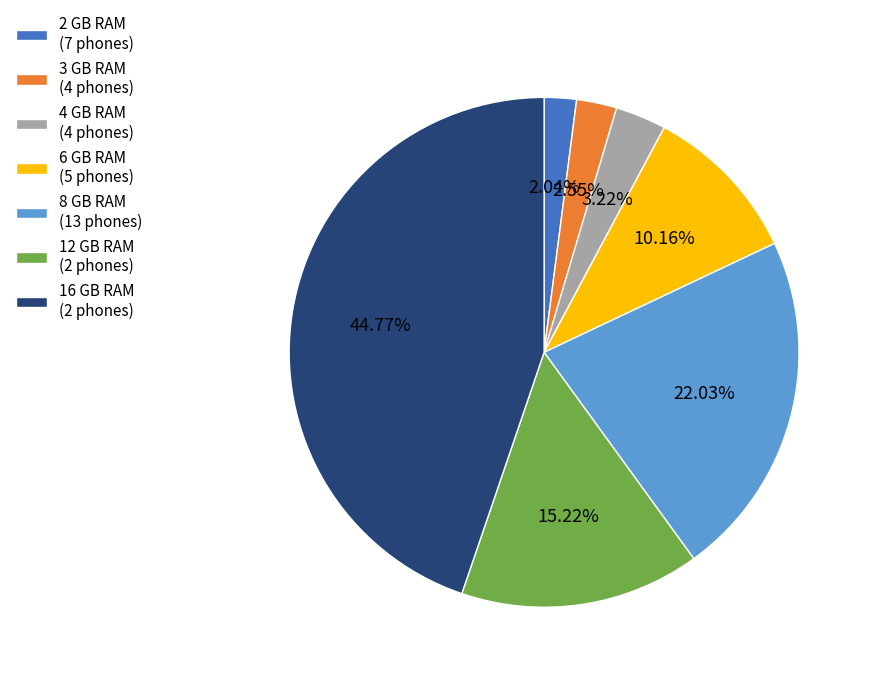

Is 16 the majority of the pie?

No